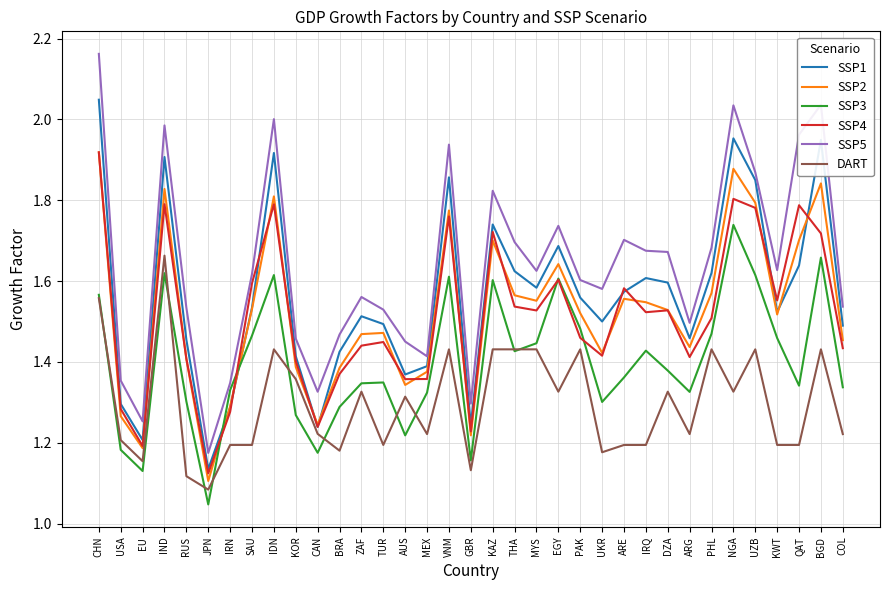

What is the total value across all series at IRQ?

9.0